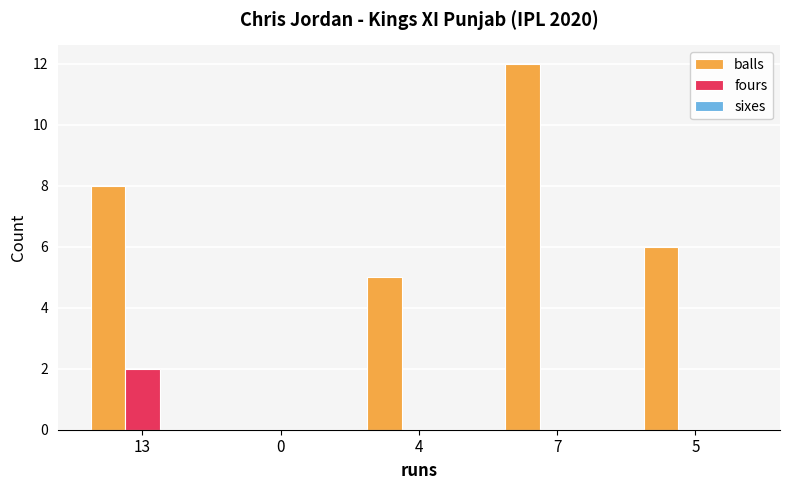

How many groups of bars are there?

5